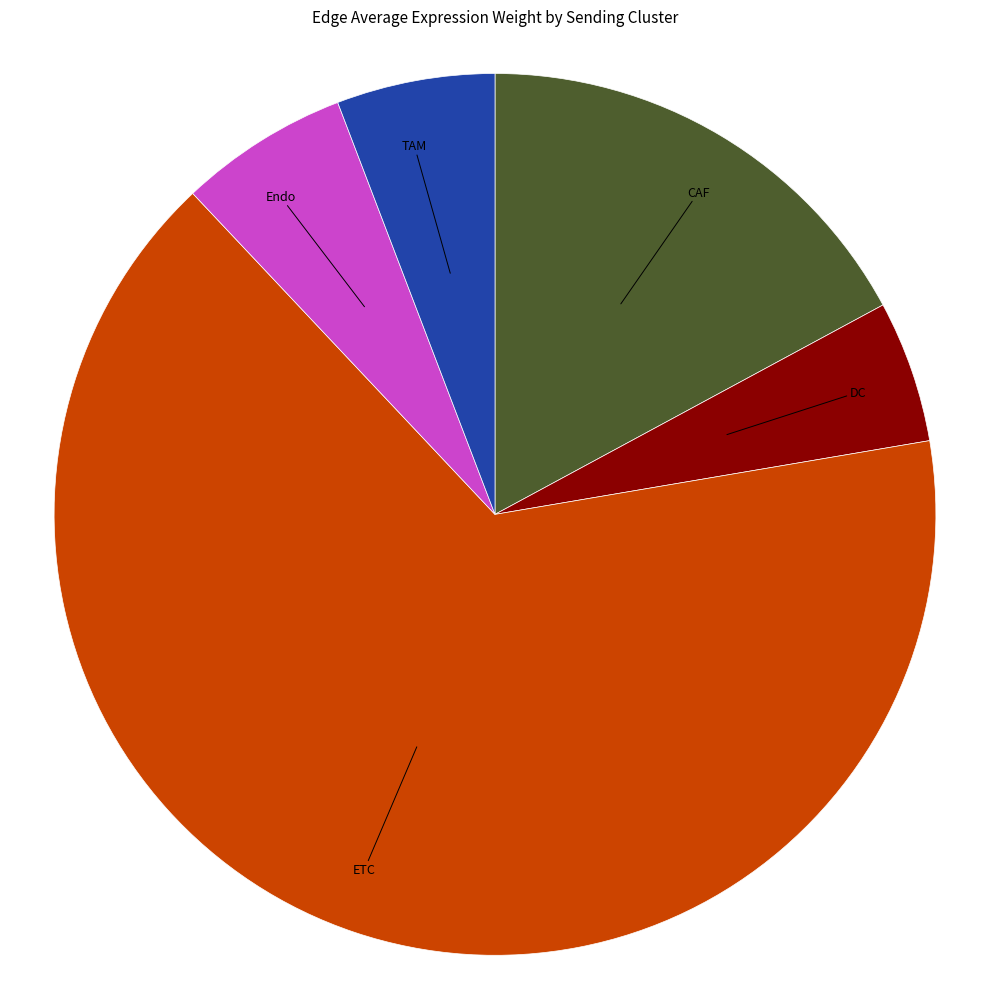

How many slices are in this pie chart?

5